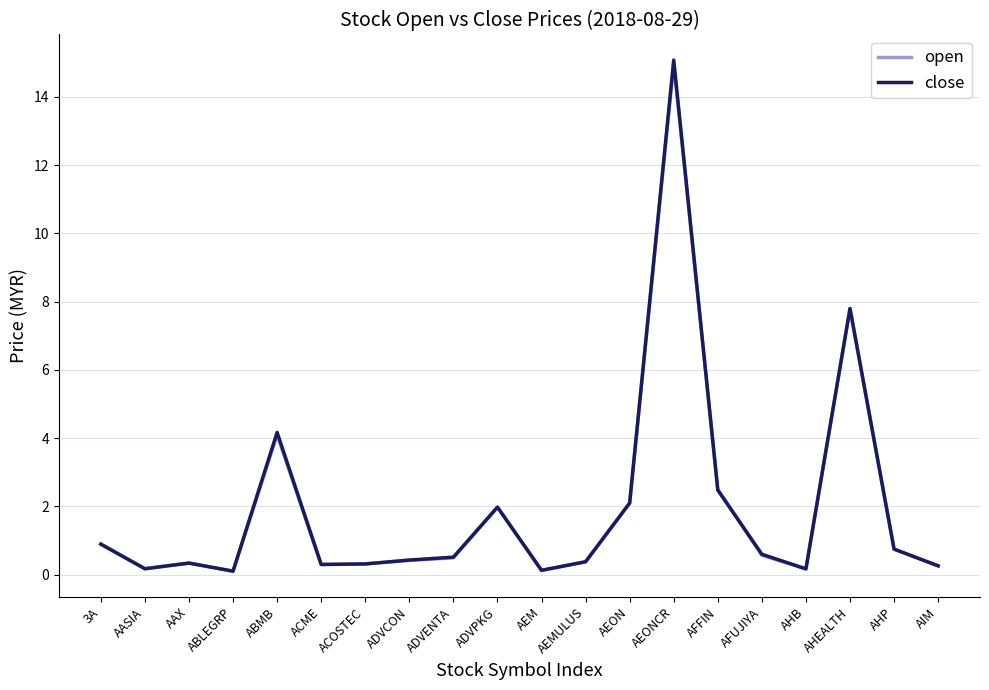

What is the average value of the close series?

1.9